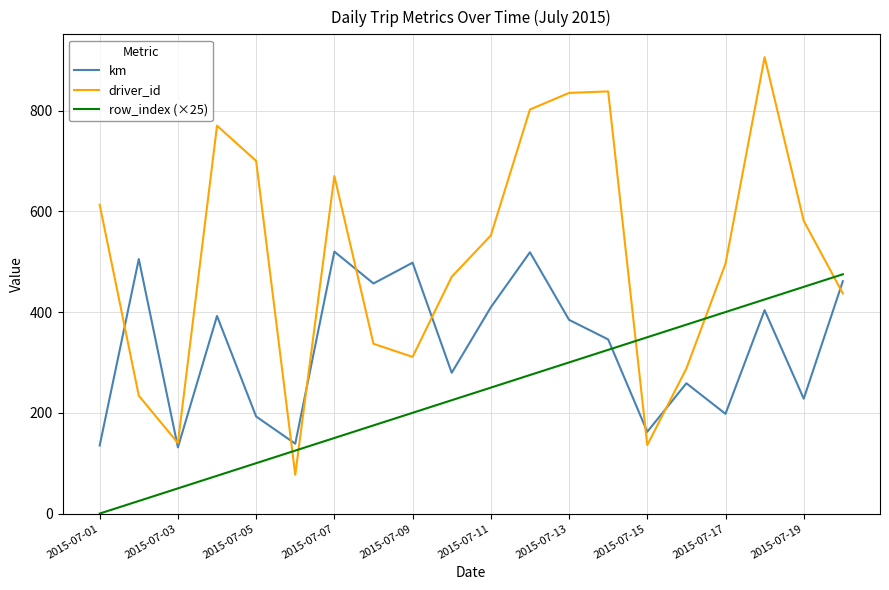

Rank the series by their average value, from highest to lowest.

driver_id, km, row_index (×25)